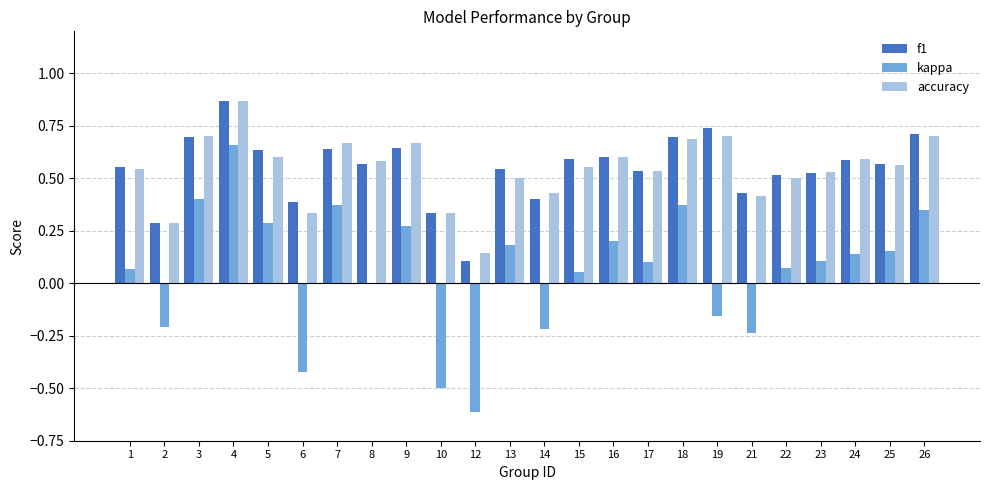

The kappa series shows 0.0 at 13. True or false?

False